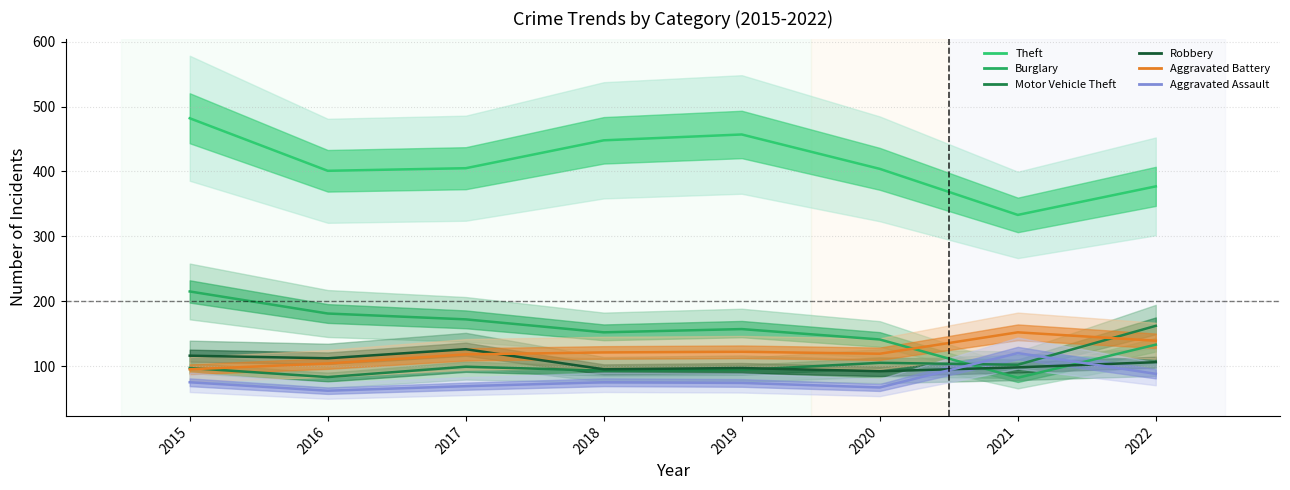

Reading left to right, what are all the values shown in this chart?

Theft: 2015=482	2016=401	2017=405	2018=448	2019=457	2020=404	2021=333	2022=377
Burglary: 2015=215	2016=181	2017=172	2018=152	2019=157	2020=141	2021=82	2022=133
Motor Vehicle Theft: 2015=97	2016=83	2017=99	2018=93	2019=94	2020=105	2021=102	2022=162
Robbery: 2015=116	2016=112	2017=126	2018=95	2019=97	2020=92	2021=98	2022=106
Aggravated Battery: 2015=95	2016=104	2017=118	2018=121	2019=122	2020=119	2021=152	2022=139
Aggravated Assault: 2015=75	2016=62	2017=69	2018=75	2019=74	2020=67	2021=120	2022=88